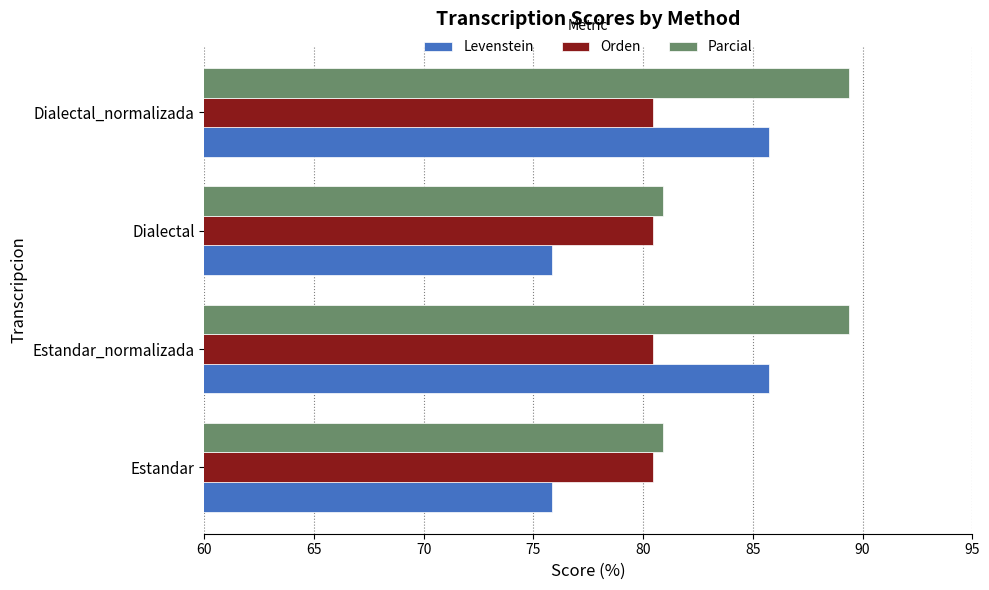

What is the difference between the highest and lowest values at Dialectal_normalizada?

8.9